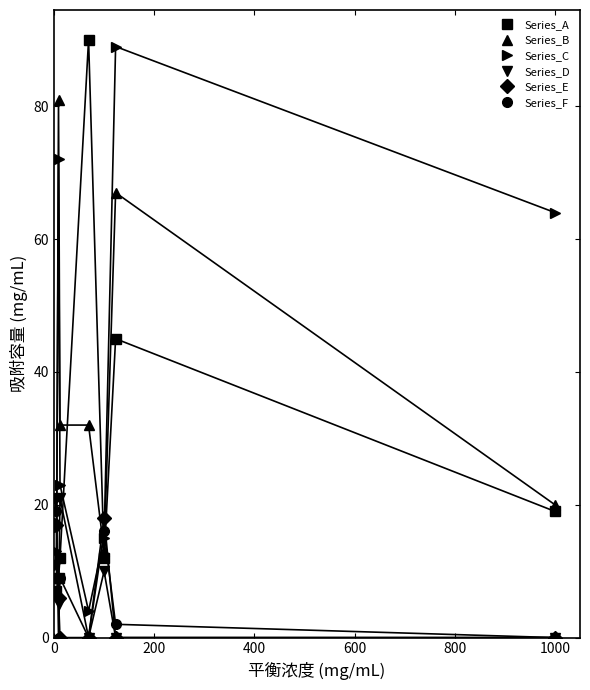

How many data points in Series_C are less than 23?

4